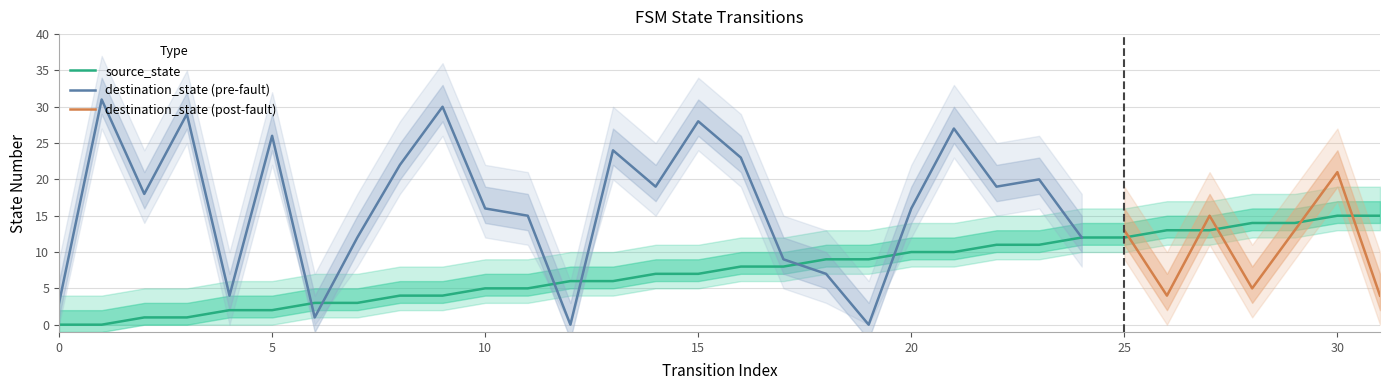

What is the greatest value displayed?

15